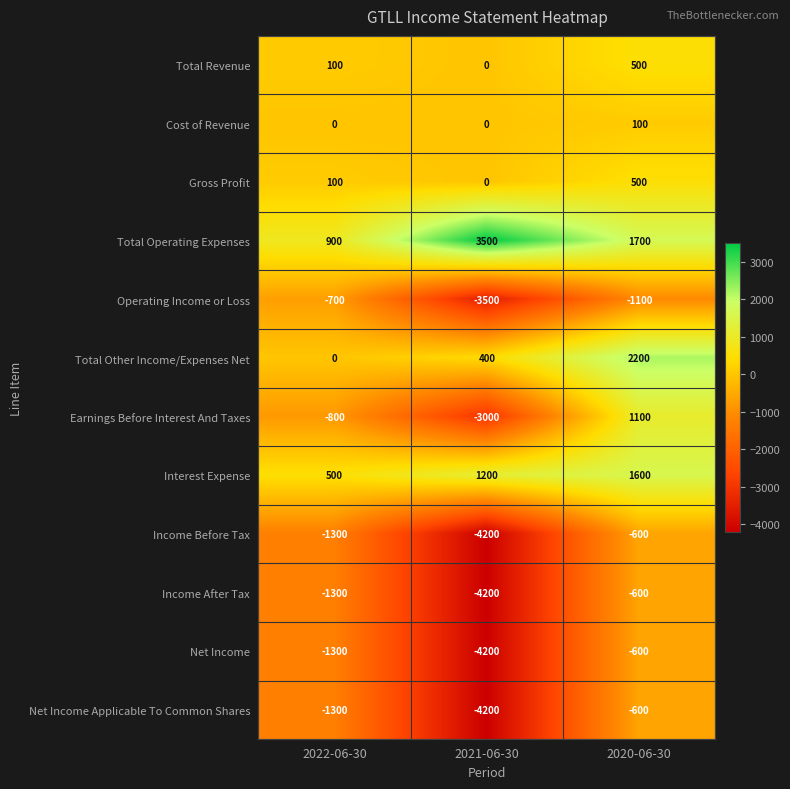

The value of Interest Expense at 2021-06-30 is 352. True or false?

False